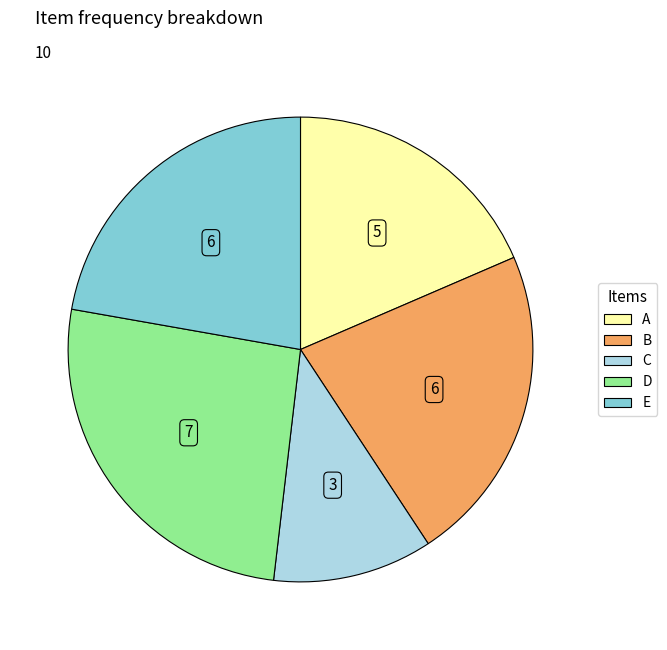

Is the sum of E and B greater than half?

No